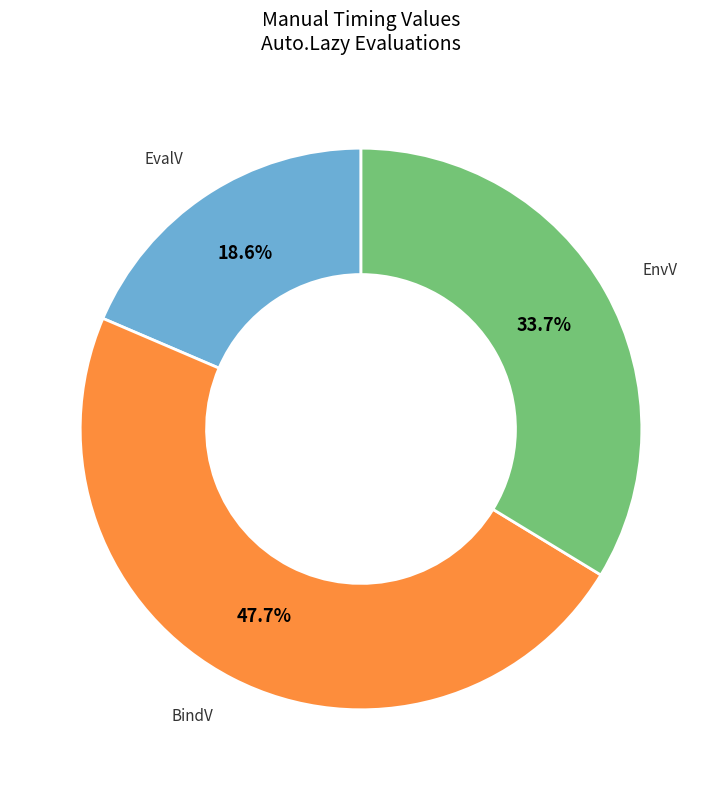

Does any single category account for the majority?

No